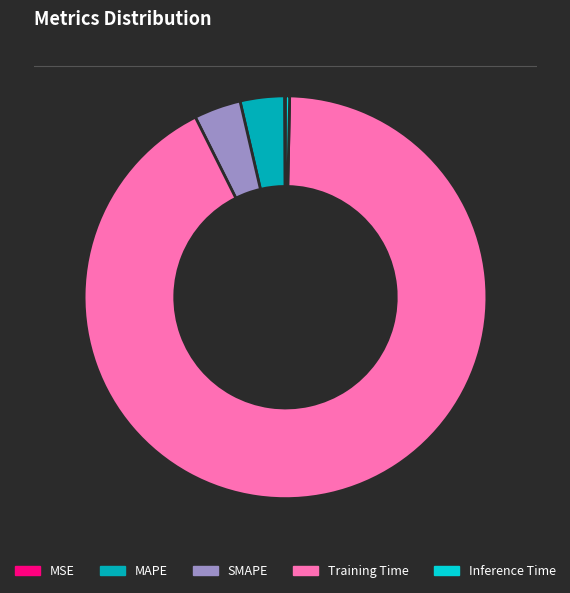

Which category has the biggest portion of the pie?

Training Time